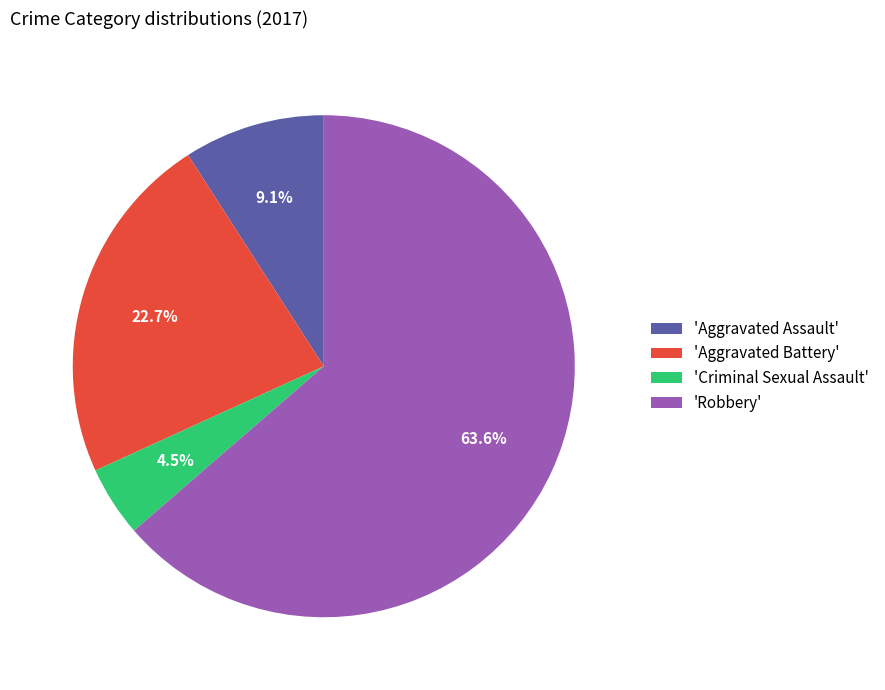

Which slice represents more than half of the pie?

'Robbery'